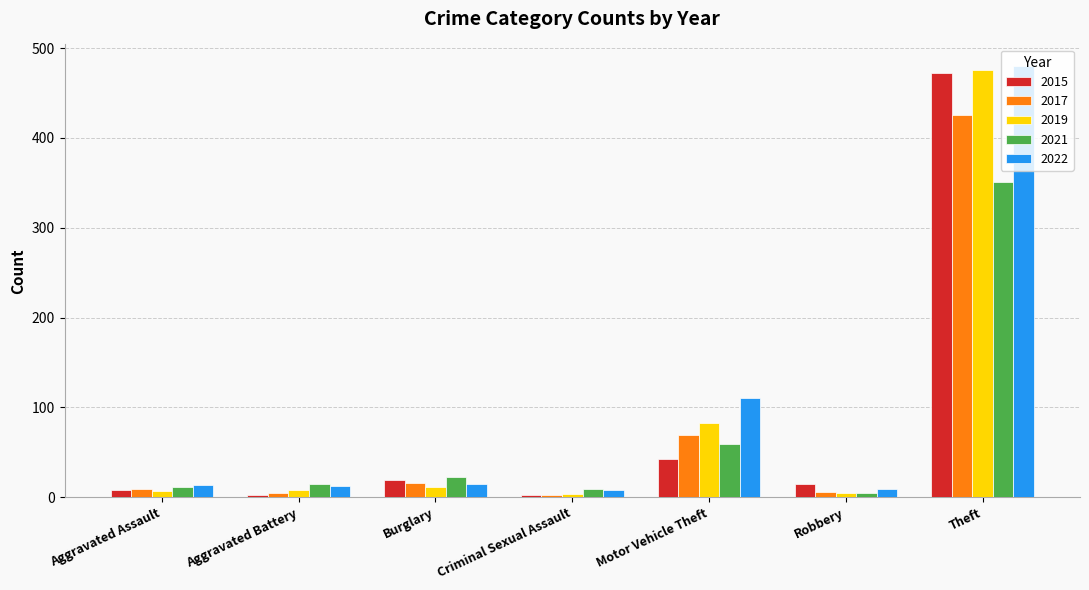

Where does the 2015 series first go above 15?

Burglary